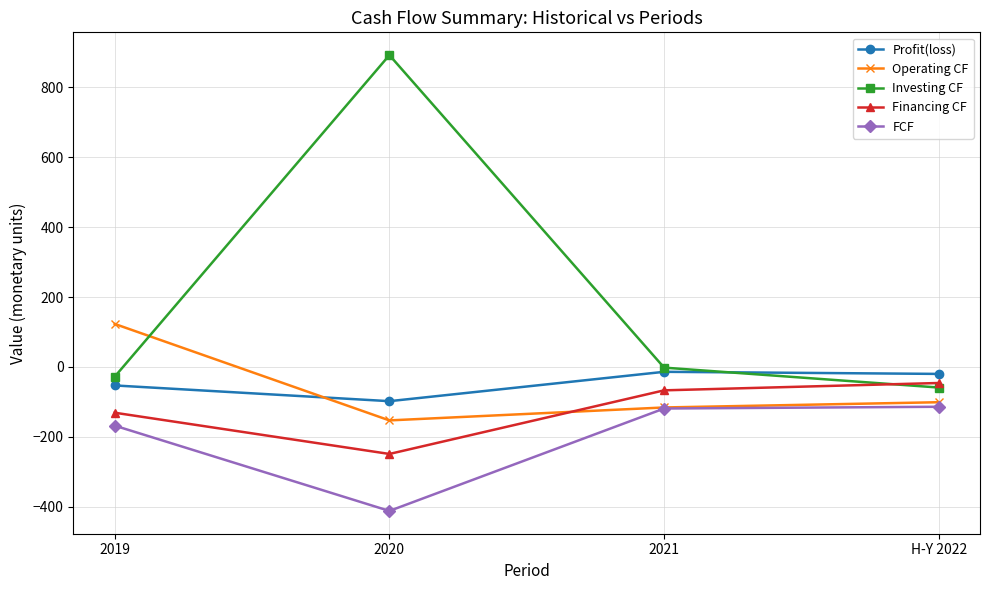

Which category has the highest value in the Operating CF series?

2019